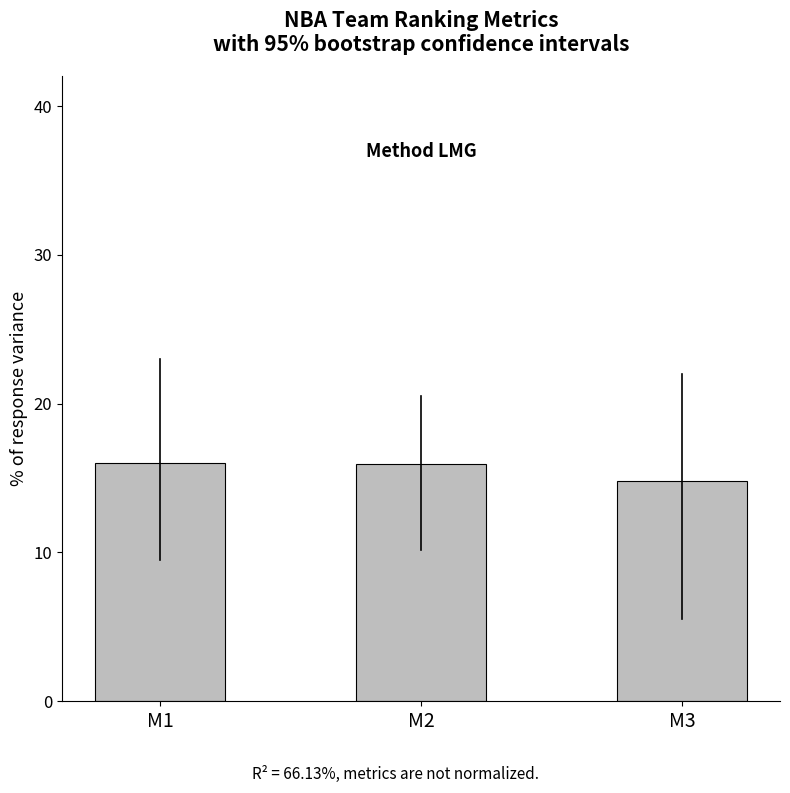

Approximately how many times larger is the value at M1 compared to M2?

1.0